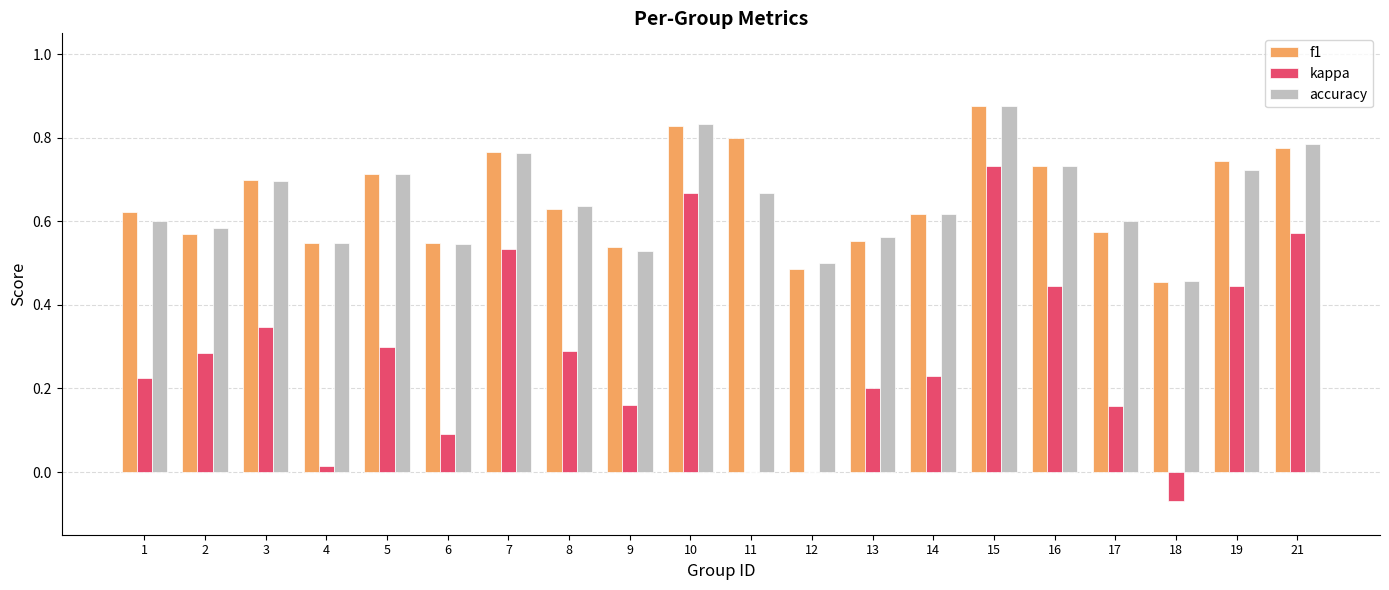

At which category is the sum across all series the highest?

15